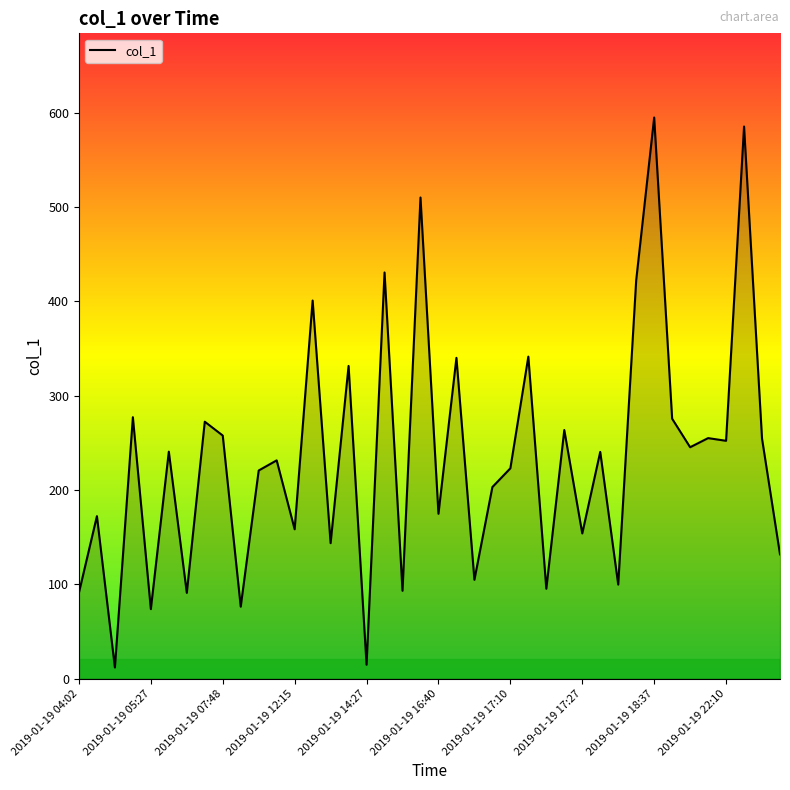

What is the greatest value displayed?

595.0